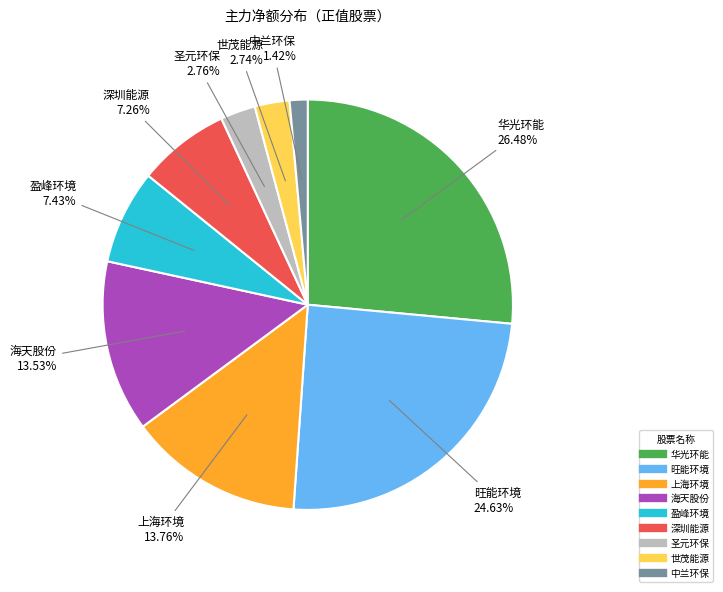

Does any single category account for the majority?

No